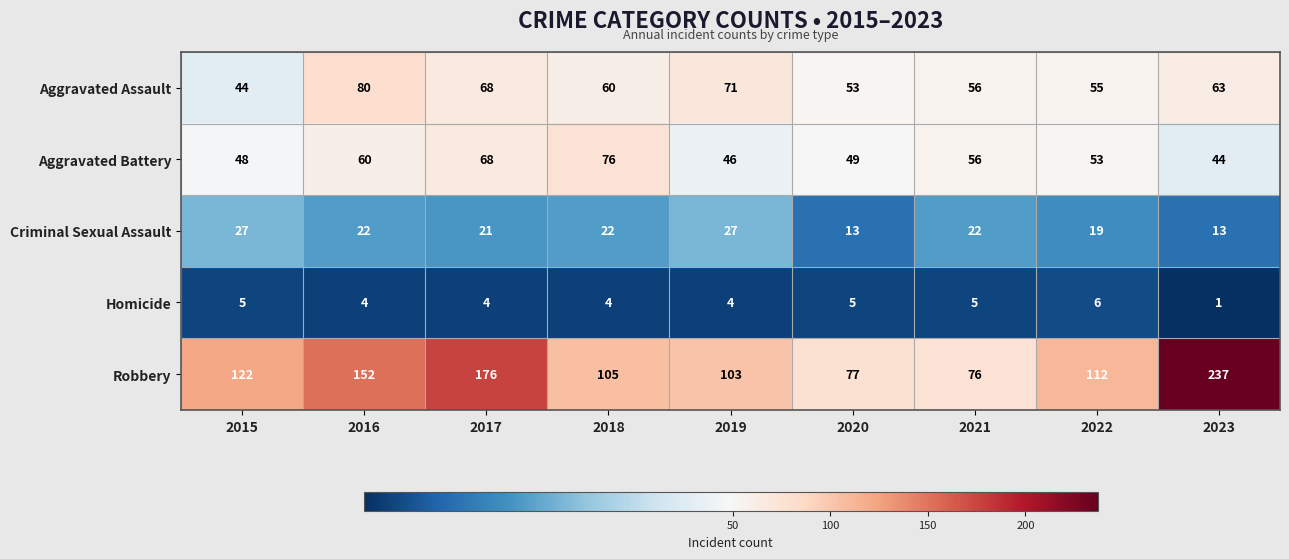

What is the difference between the maximum and minimum values in the Homicide series?

5